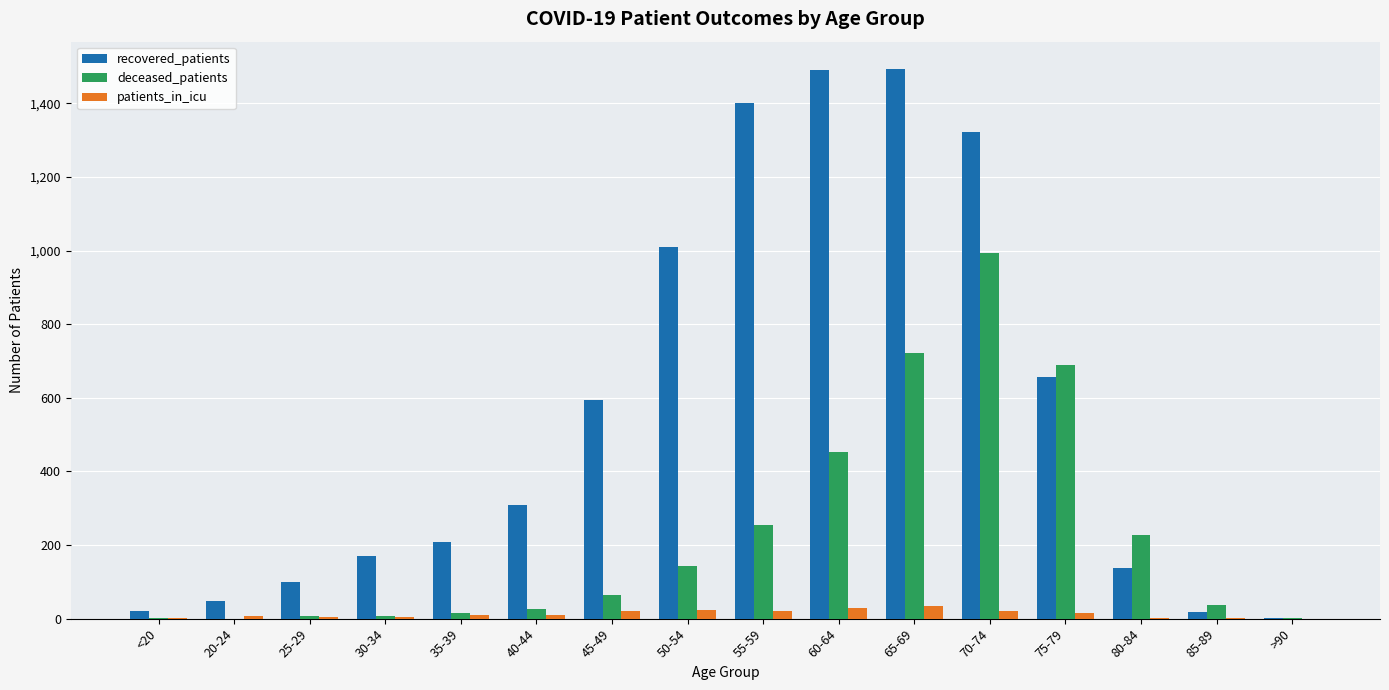

What is the maximum value shown in the chart?

1493